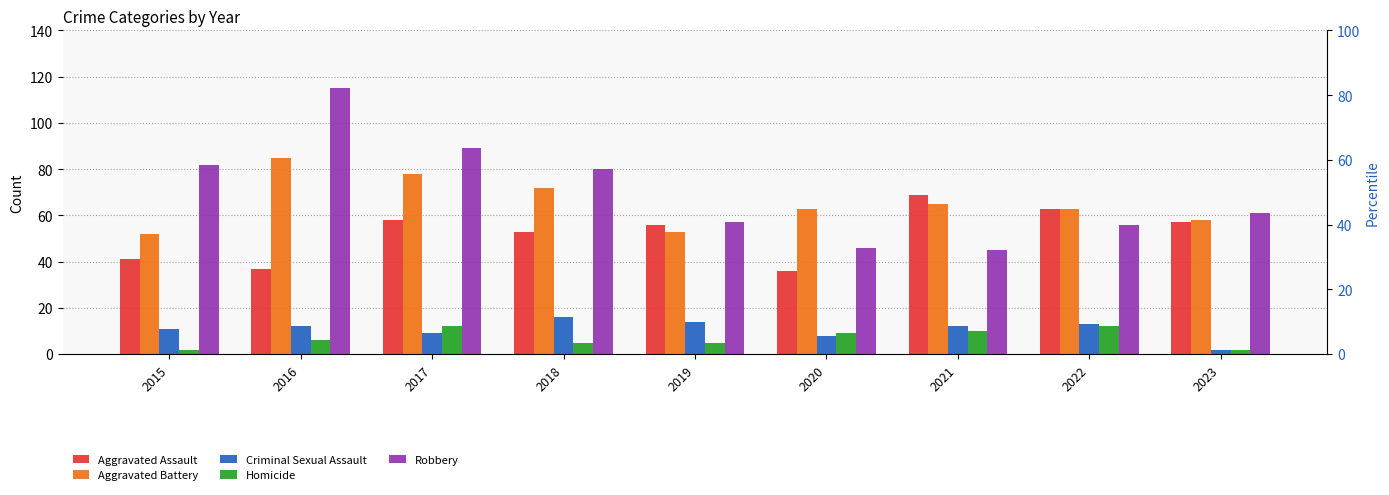

Rank the series by their maximum value, from highest to lowest.

Robbery, Aggravated Battery, Aggravated Assault, Criminal Sexual Assault, Homicide